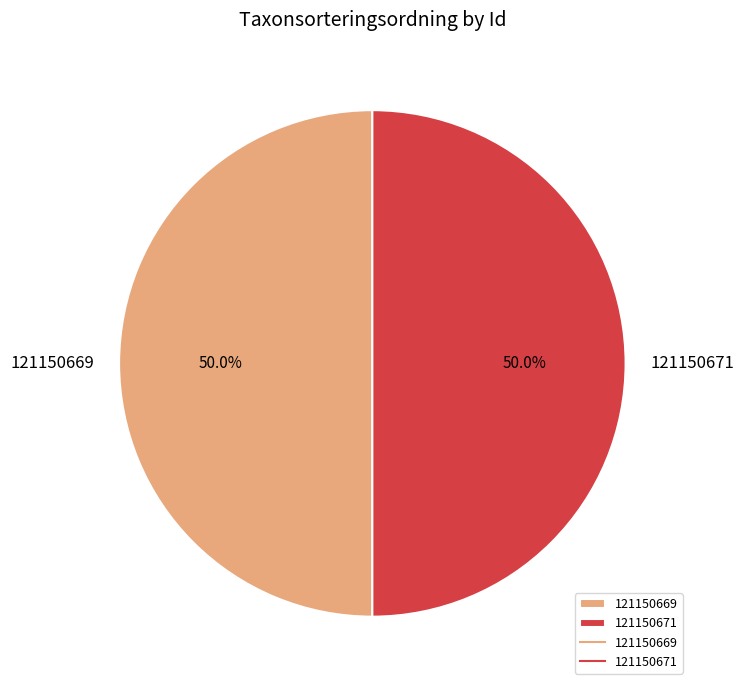

What percentage is the 121150669 slice, to the nearest percent?

50%